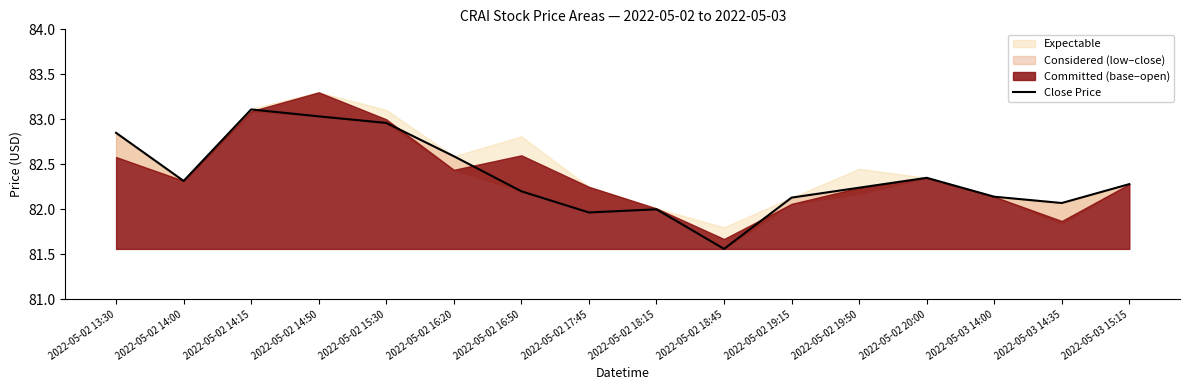

How many categories are shown in the chart?

16